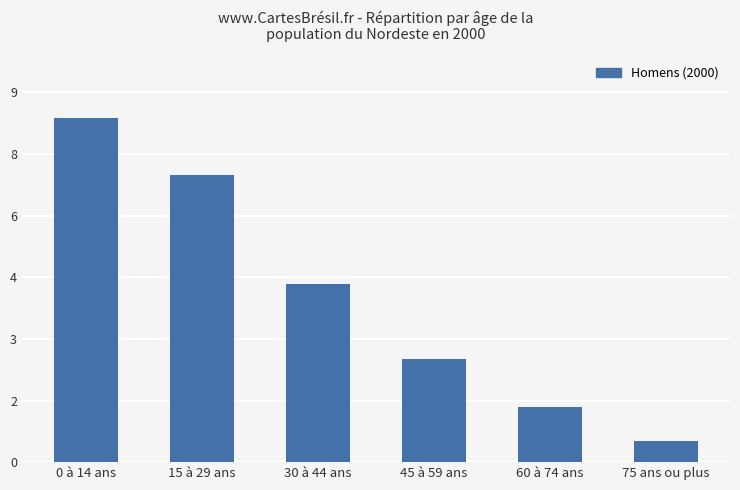

Does the chart contain any negative values?

No